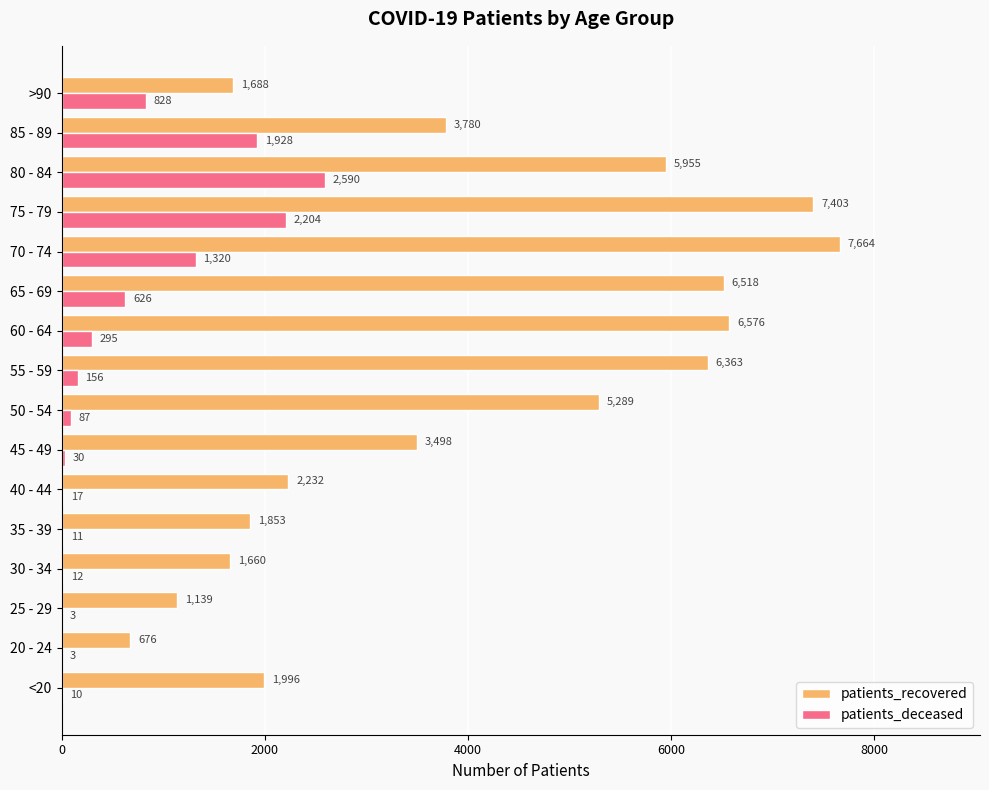

Where is patients_recovered nearest to the value 4170?

85 - 89